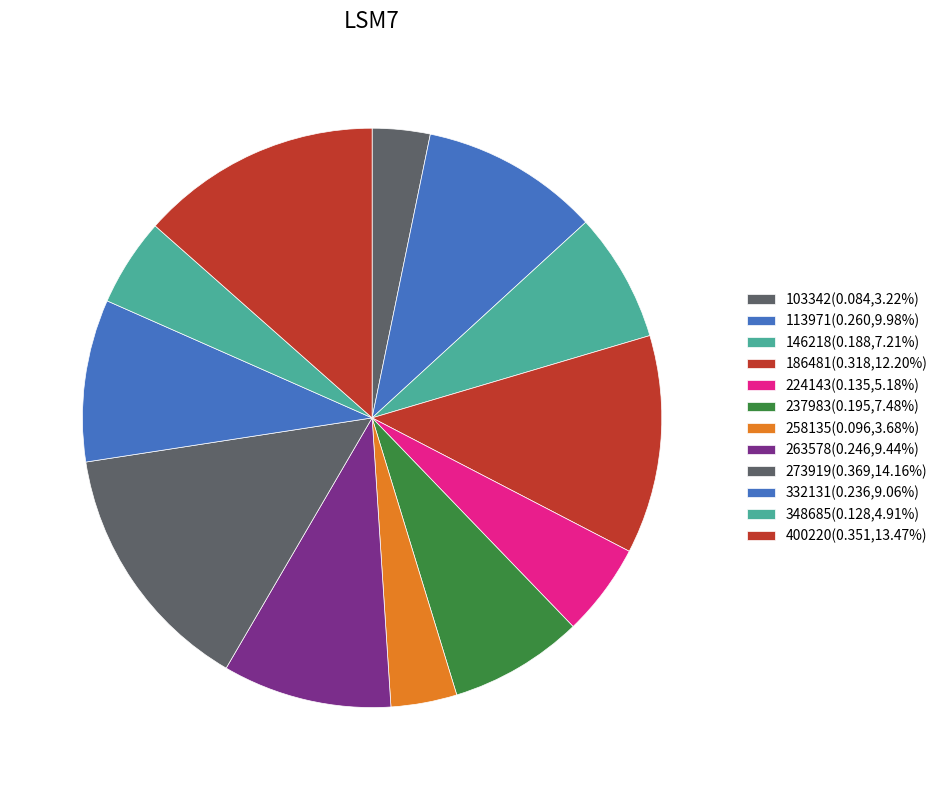

Count the number of slices in the pie.

12